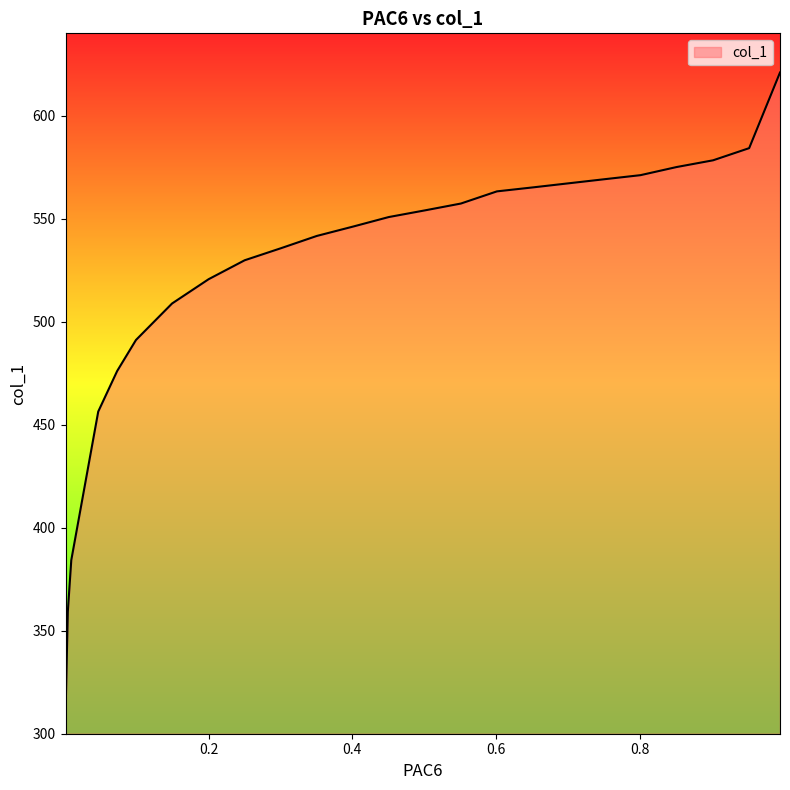

Rank the categories by value from lowest to highest.

0.0011, 0.0043, 0.0091, 0.0466, 0.0729, 0.0991, 0.1493, 0.2002, 0.2503, 0.3012, 0.3506, 0.4015, 0.4508, 0.5017, 0.5511, 0.6012, 0.6521, 0.7014, 0.7508, 0.8009, 0.851, 0.9019, 0.9521, 0.995